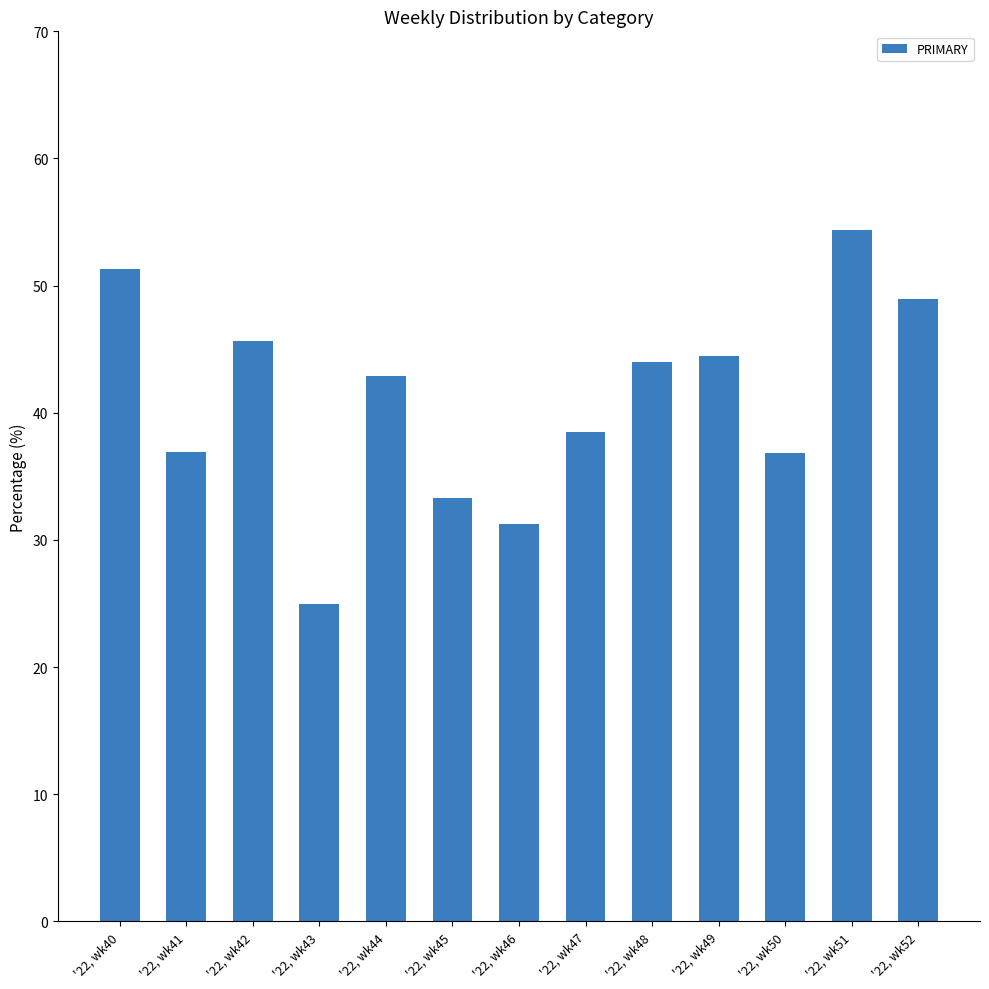

What is the value of the 2nd bar from the left?

37.0